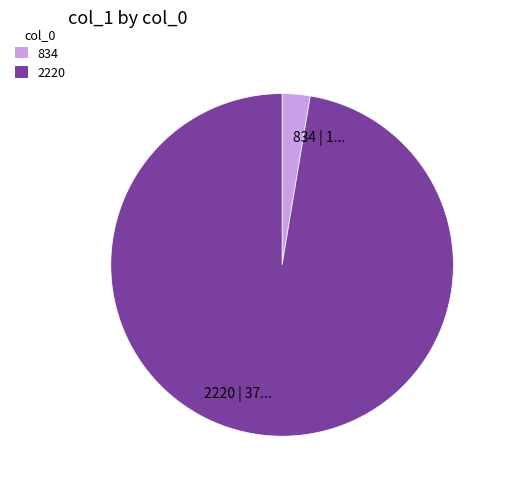

Is there a majority slice in this chart?

Yes